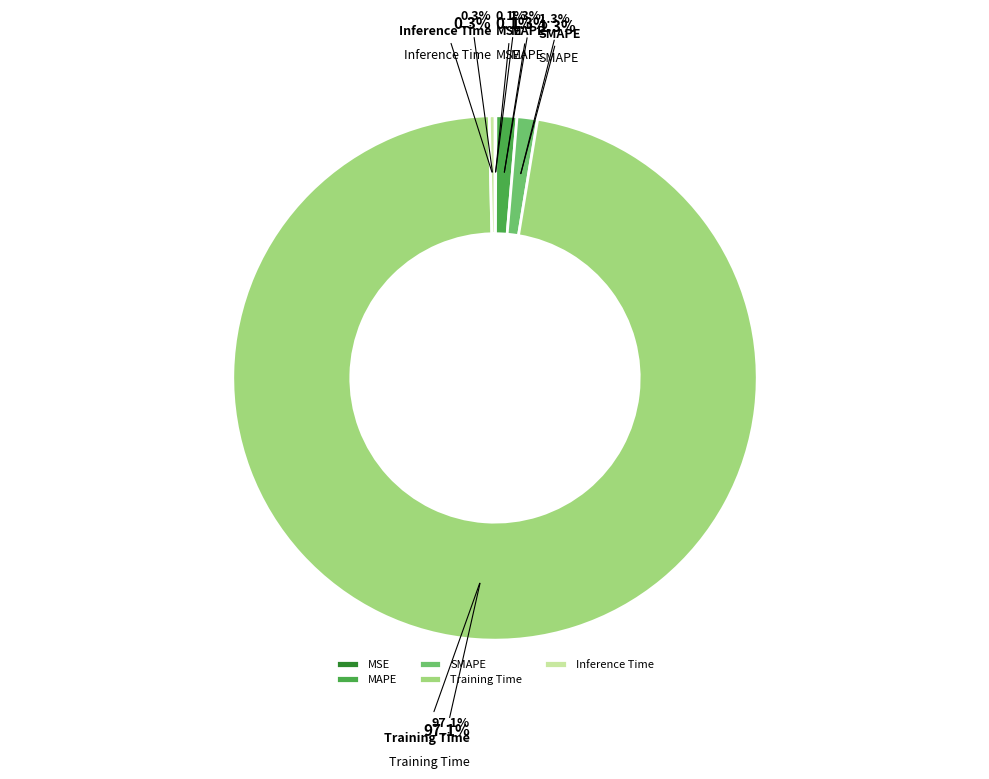

True or false: Inference Time accounts for 14% of the total.

False